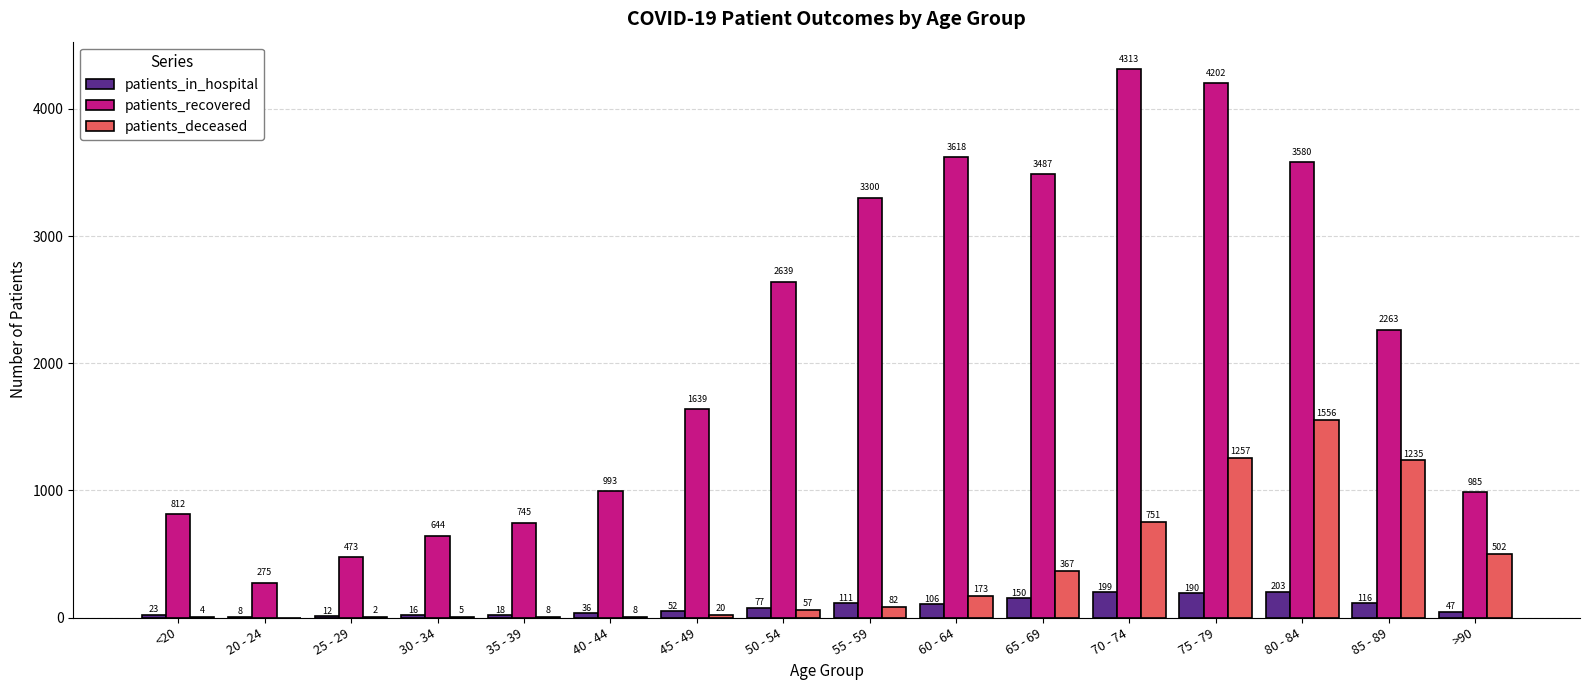

At which category is the sum across all series the highest?

75 - 79